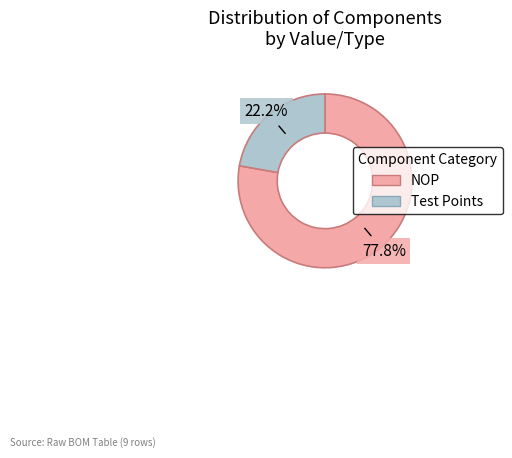

Is there a majority slice in this chart?

Yes